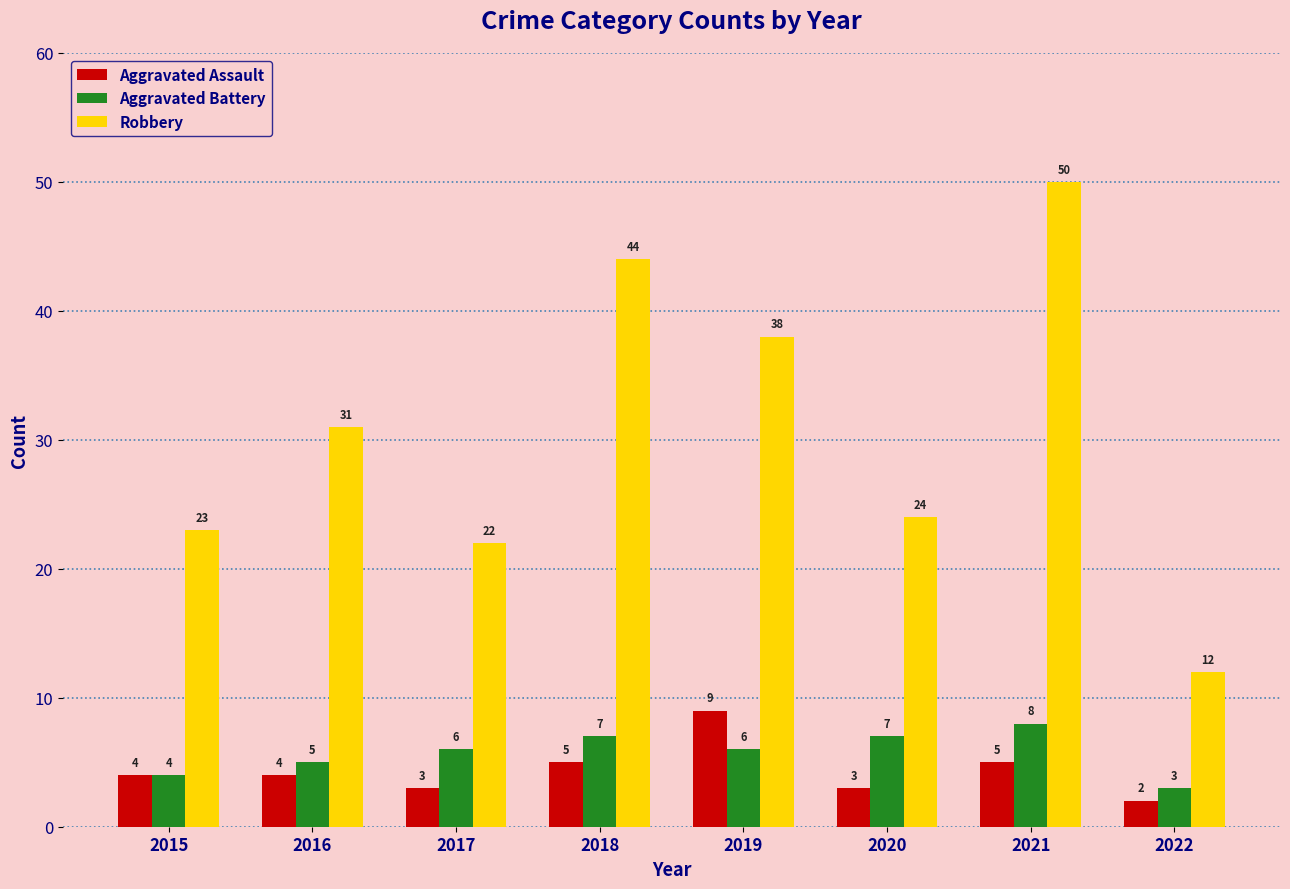

List the series in order of their peak value, lowest first.

Aggravated Battery, Aggravated Assault, Robbery